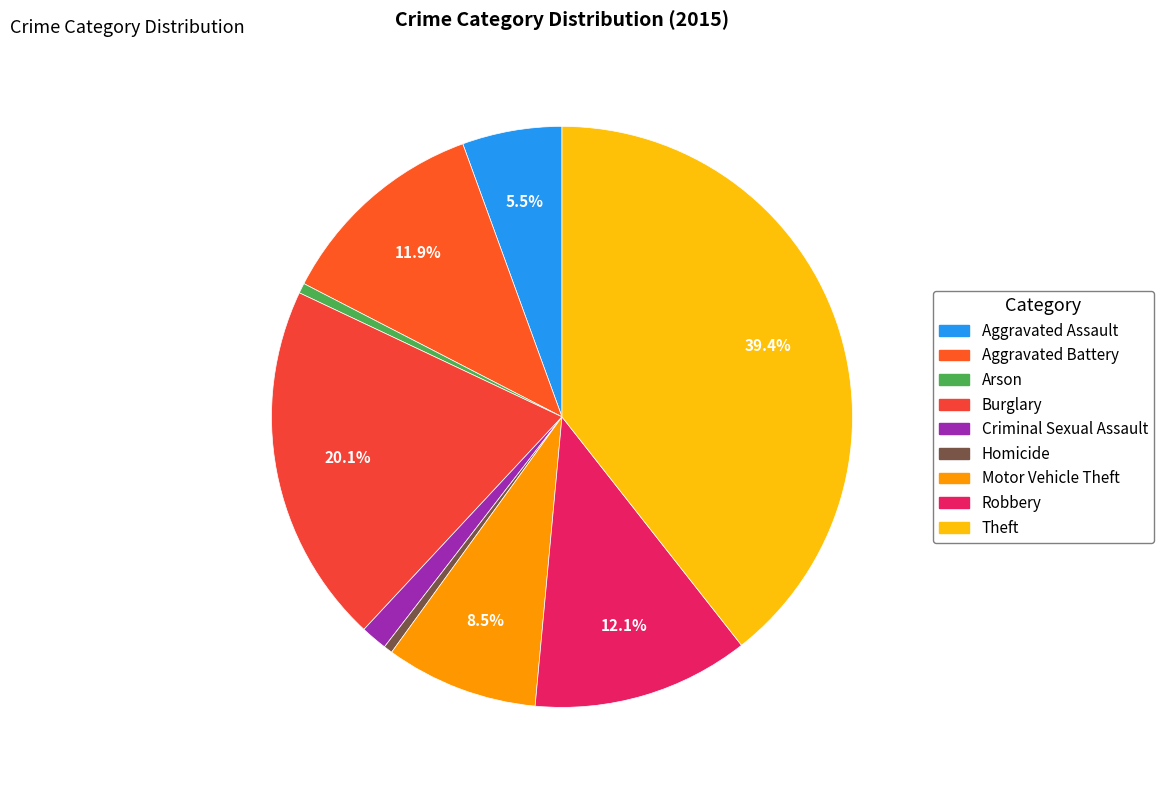

Which category has the biggest portion of the pie?

Theft